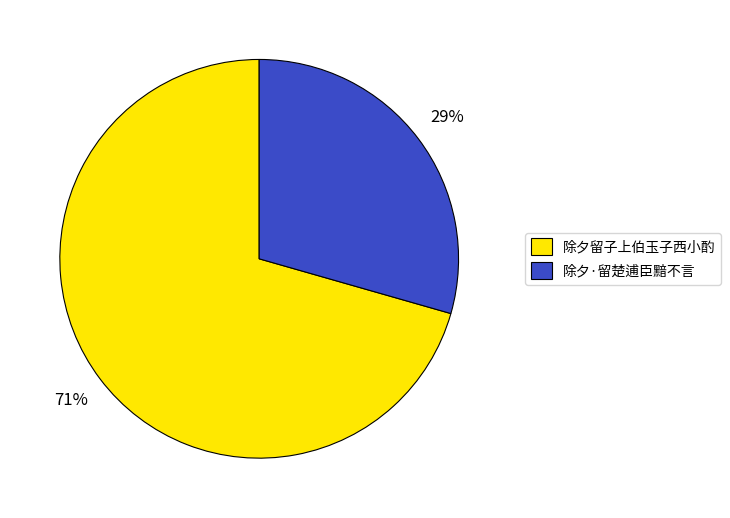

Approximately how many times larger is the value at 除夕留子上伯玉子西小酌 compared to 除夕·留楚逋臣黯不言?

2.4